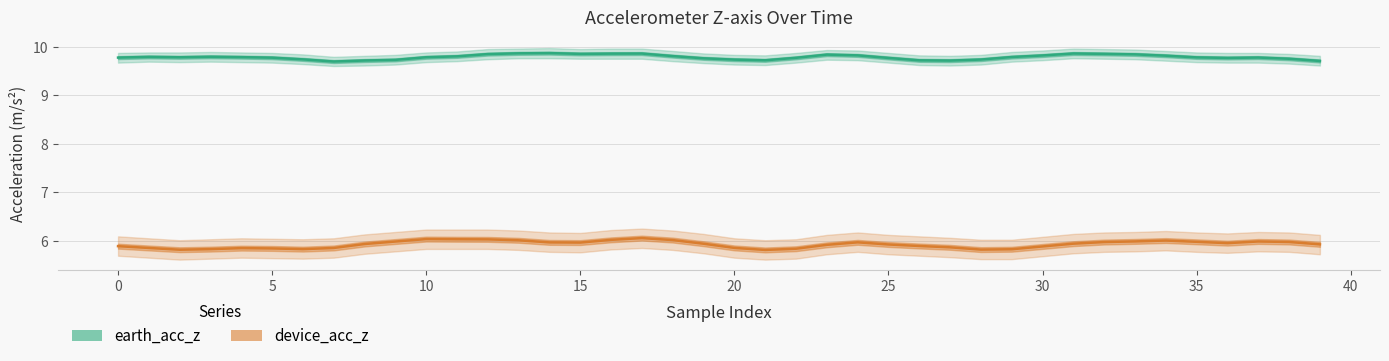

Rank the series by their maximum value, from lowest to highest.

device_acc_z, earth_acc_z